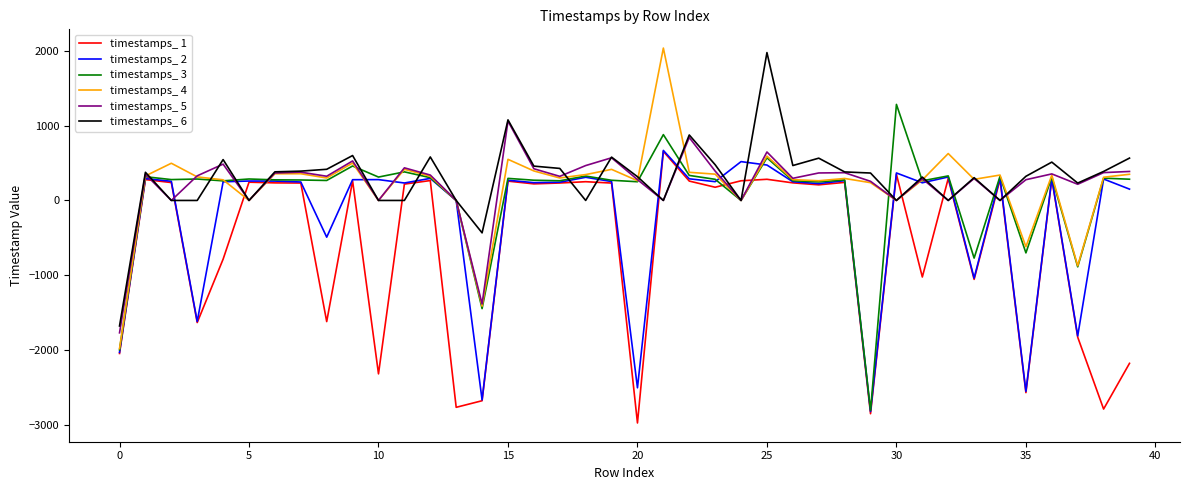

How many distinct data groups are displayed?

6